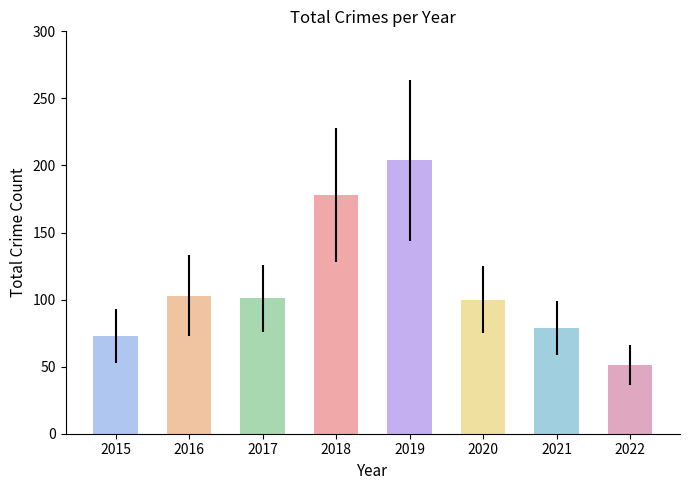

The value at 2018 is 178. True or false?

True